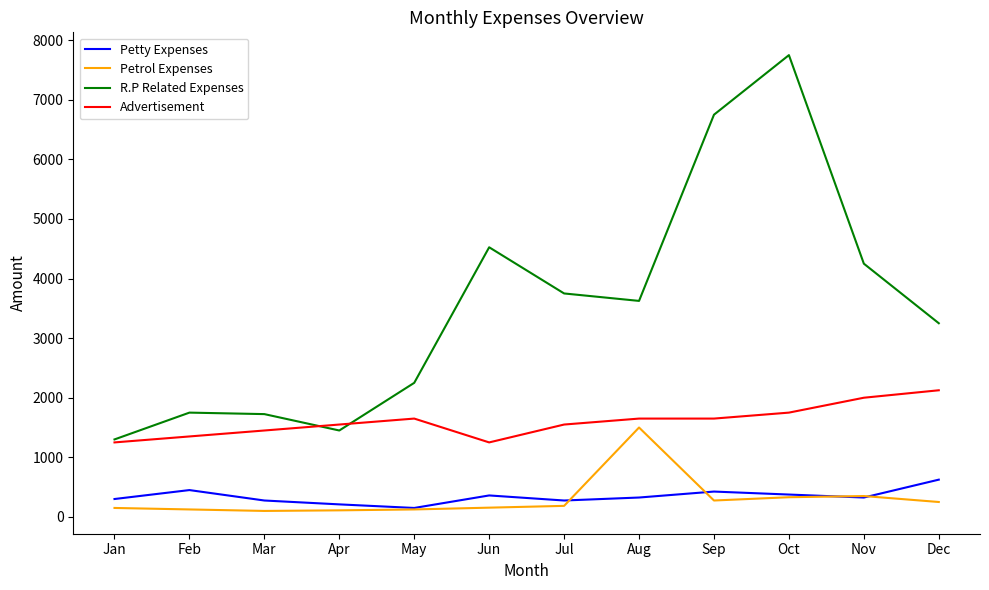

At which category is the sum across all series the highest?

Oct